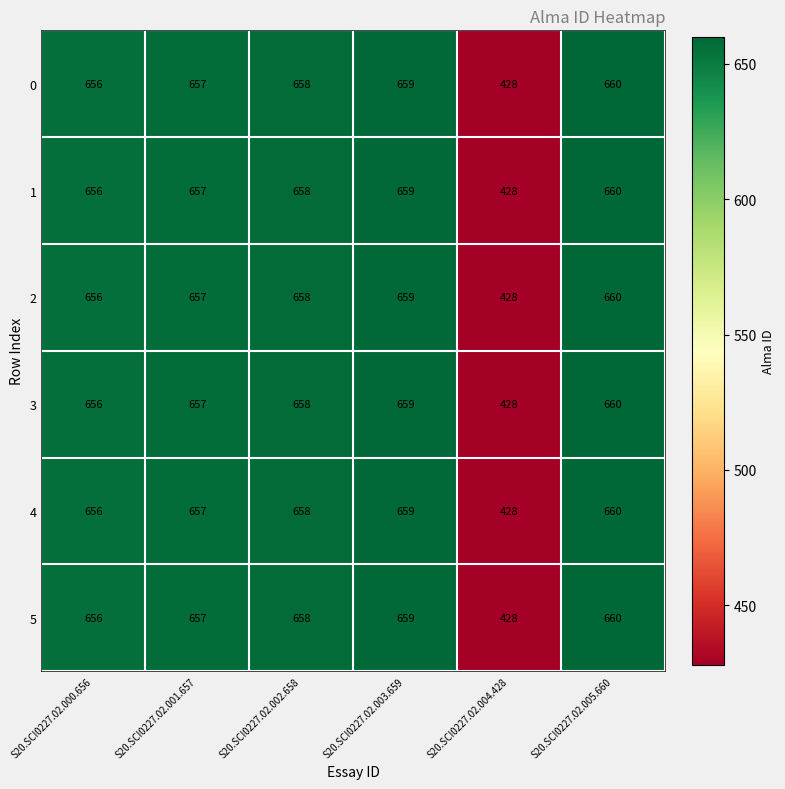

What is the sum of the 3 values at S20.SCI0227.02.002.658 and S20.SCI0227.02.003.659?

1317